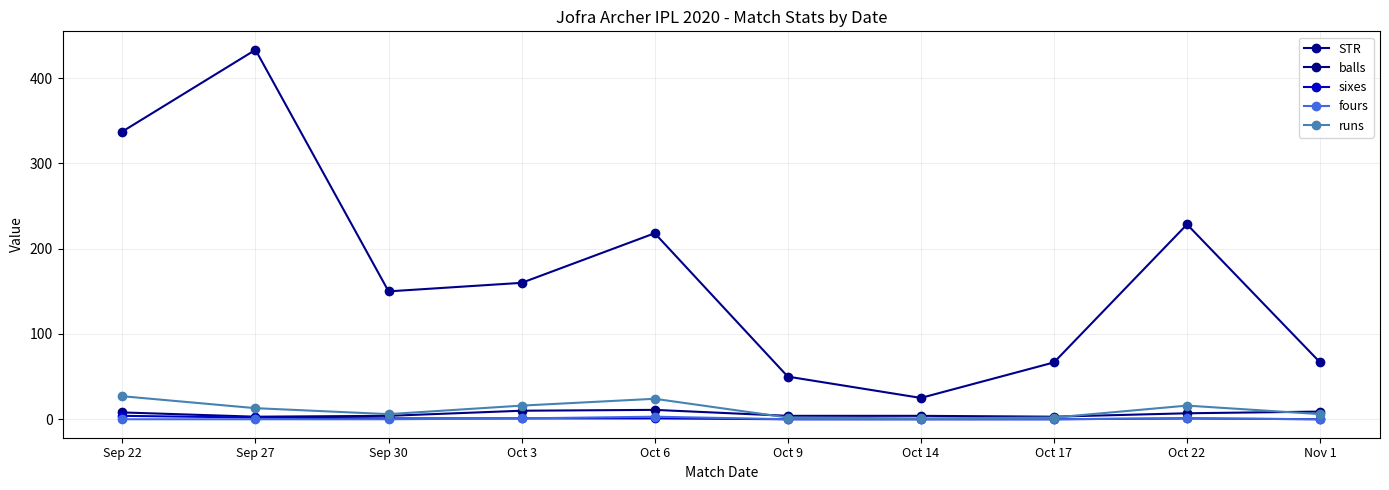

Reading left to right, transcribe all the data shown in this chart.

STR: 337.5	433.3	150.0	160.0	218.2	50.0	25.0	66.7	228.6	66.7
balls: 8.0	3.0	4.0	10.0	11.0	4.0	4.0	3.0	7.0	9.0
sixes: 4.0	2.0	1.0	1.0	1.0	0.0	0.0	0.0	1.0	0.0
fours: 0.0	0.0	0.0	1.0	3.0	0.0	0.0	0.0	1.0	0.0
runs: 27.0	13.0	6.0	16.0	24.0	2.0	1.0	2.0	16.0	6.0